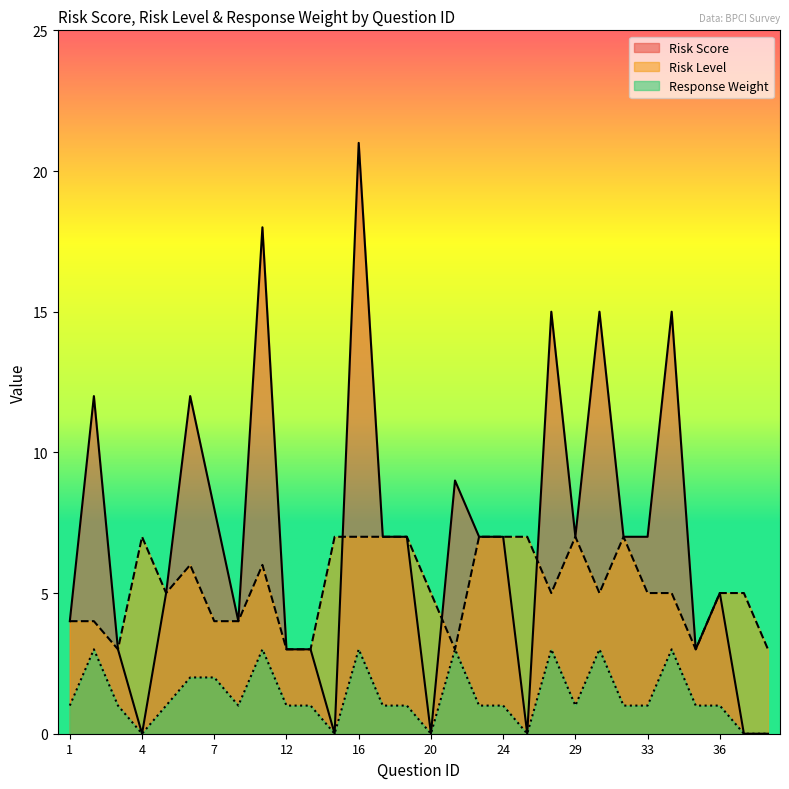

What is the total value across all series at 16?

31